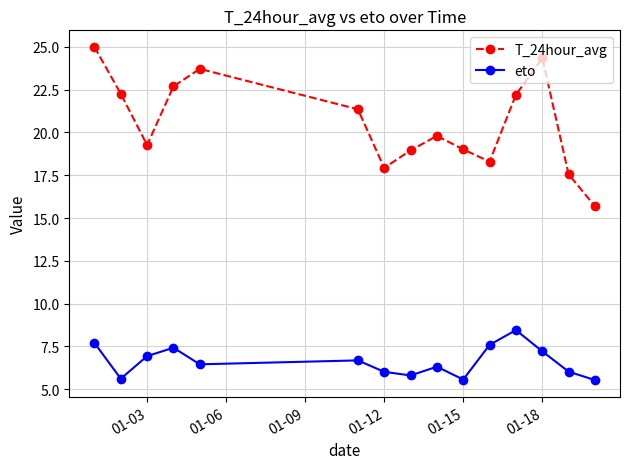

Which series has the widest spread of values?

T_24hour_avg